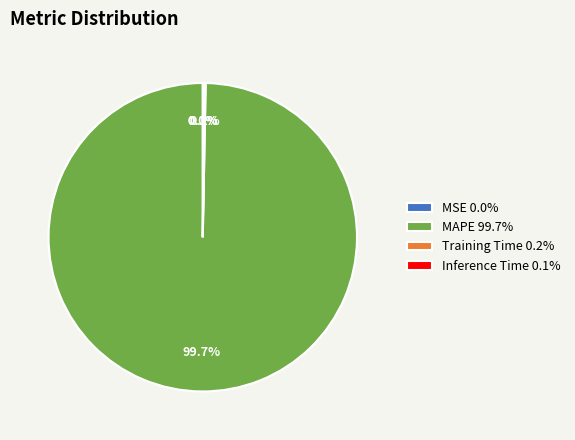

What percentage is the MAPE slice, to the nearest percent?

100%